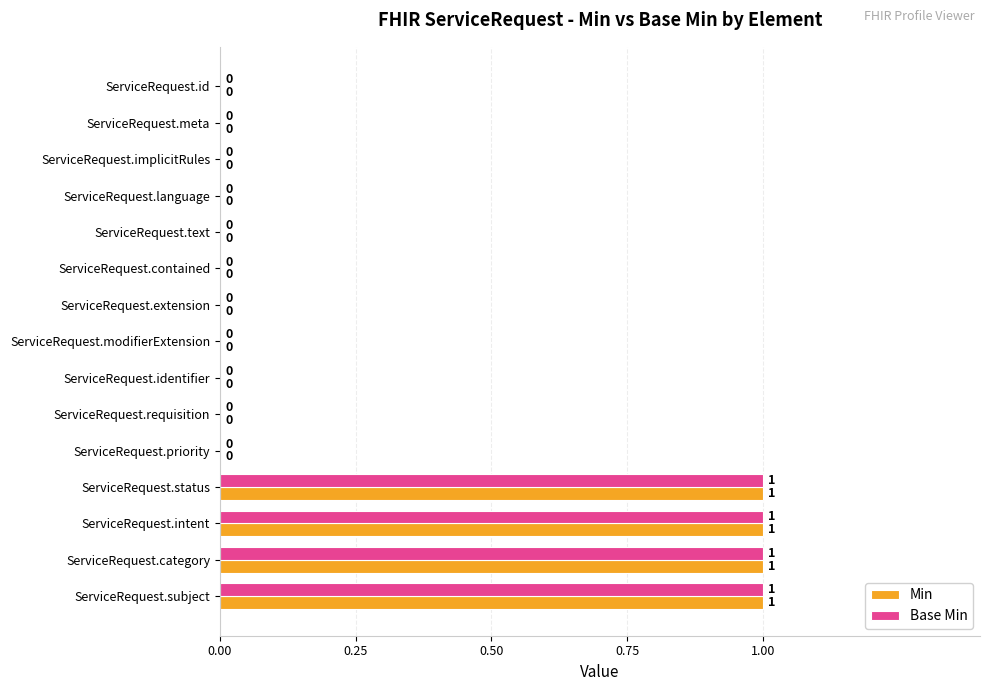

What is the sum of all Min values?

4